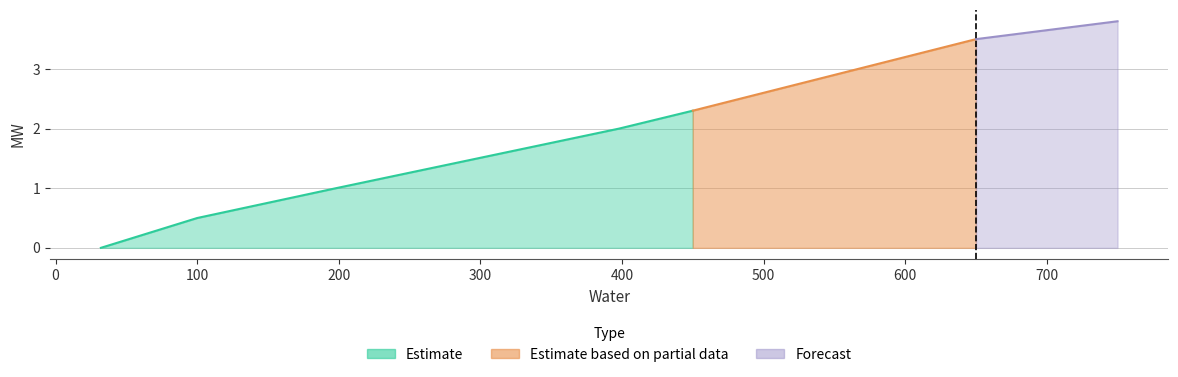

How many values are below 2?

4